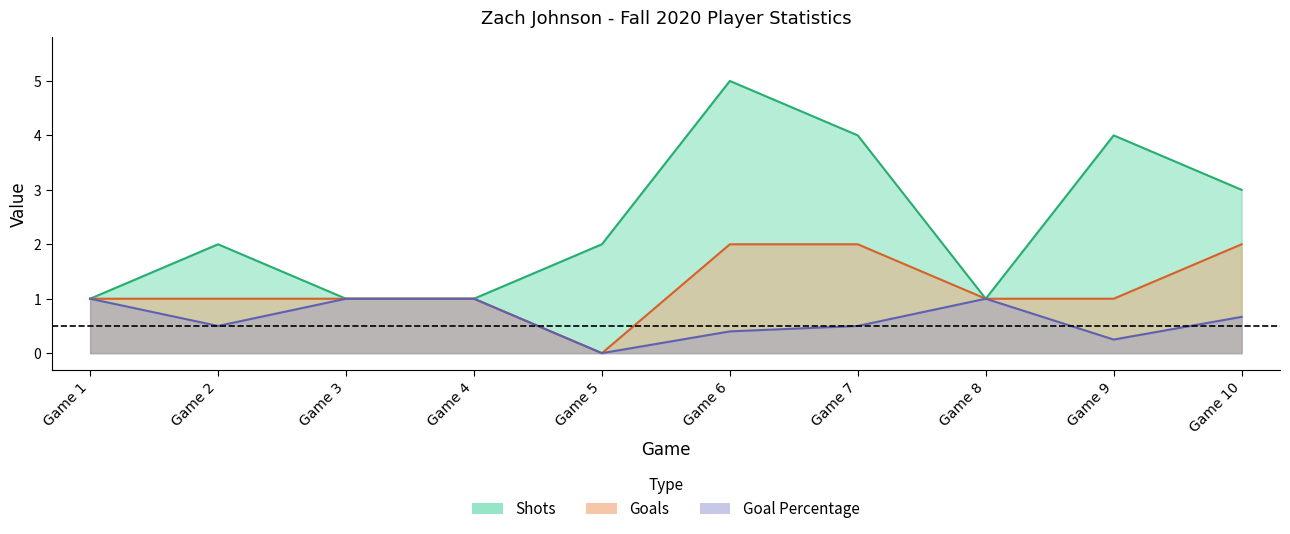

Reading left to right, transcribe all the data shown in this chart.

Shots: Game 1=1.0	Game 2=2.0	Game 3=1.0	Game 4=1.0	Game 5=2.0	Game 6=5.0	Game 7=4.0	Game 8=1.0	Game 9=4.0	Game 10=3.0
Goals: Game 1=1.0	Game 2=1.0	Game 3=1.0	Game 4=1.0	Game 5=0.0	Game 6=2.0	Game 7=2.0	Game 8=1.0	Game 9=1.0	Game 10=2.0
Goal Percentage: Game 1=1.0	Game 2=0.5	Game 3=1.0	Game 4=1.0	Game 5=0.0	Game 6=0.4	Game 7=0.5	Game 8=1.0	Game 9=0.2	Game 10=0.7